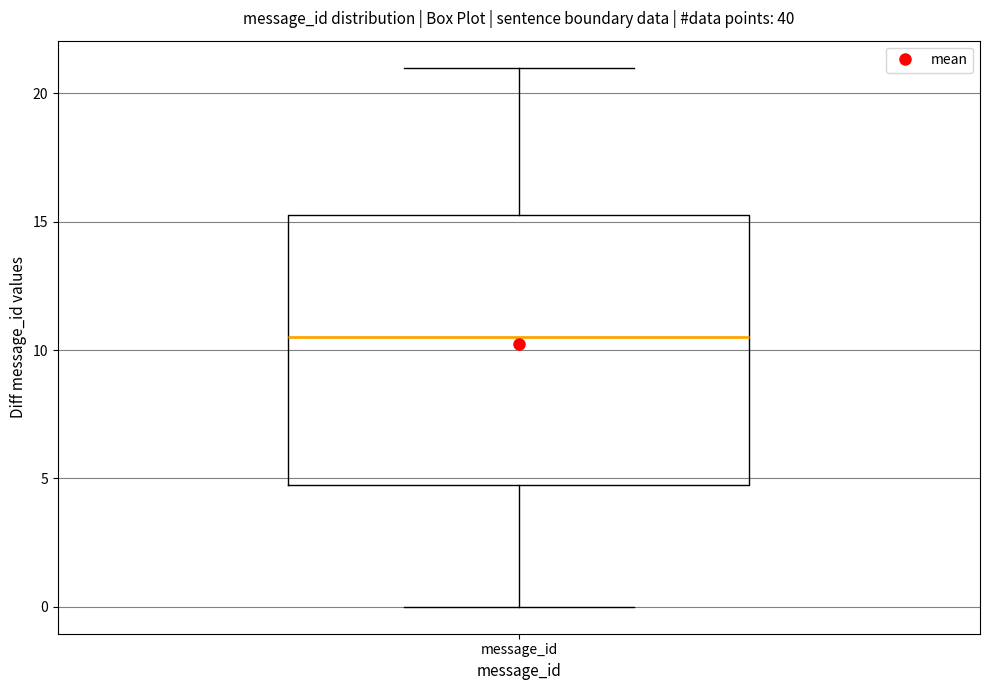

Read this box plot against the y-axis: the position of the median line, the range covered by the box, and the ends of both whiskers. The values are not printed on the chart, so give them approximately, as read against the axis.

median 10.5, box 5.0 to 15.5, whiskers 0.0 to 21.0